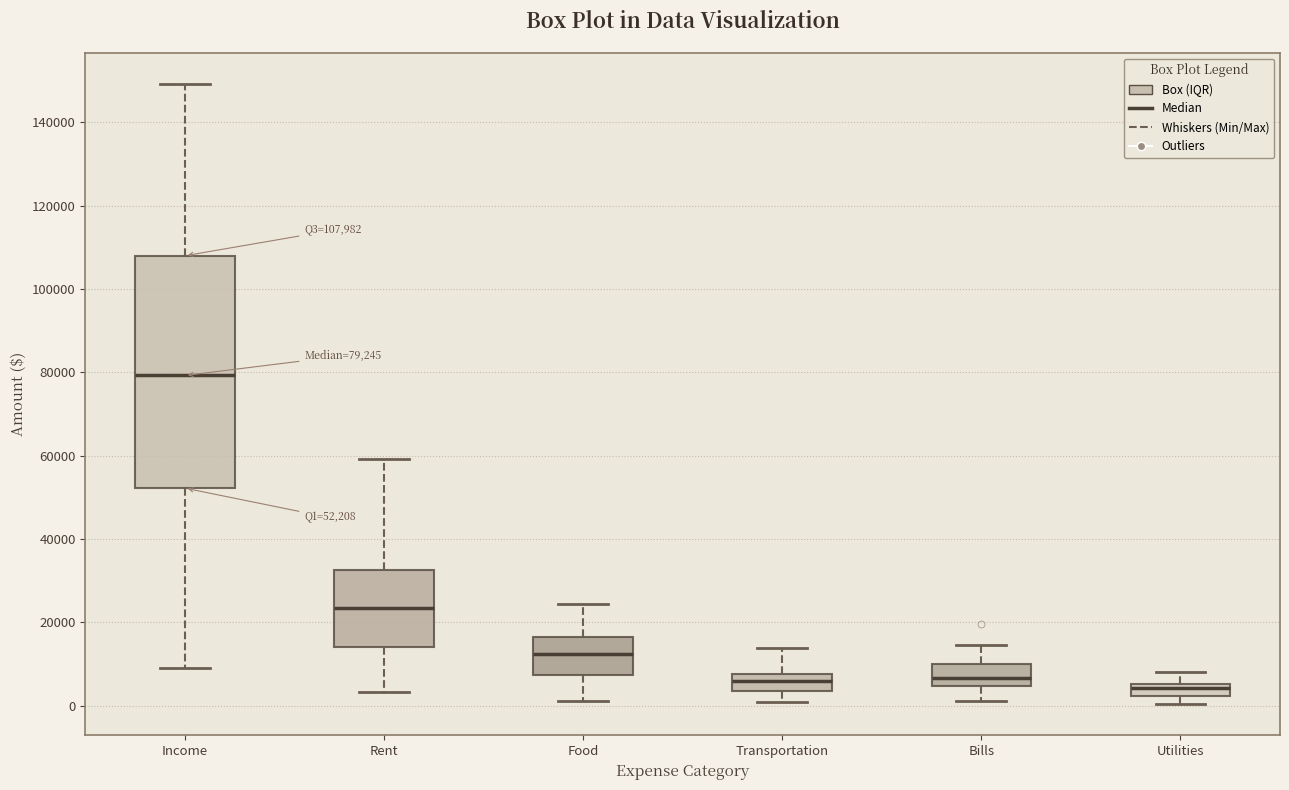

Comparing the boxes themselves (not the whiskers), which one is the tallest?

Income